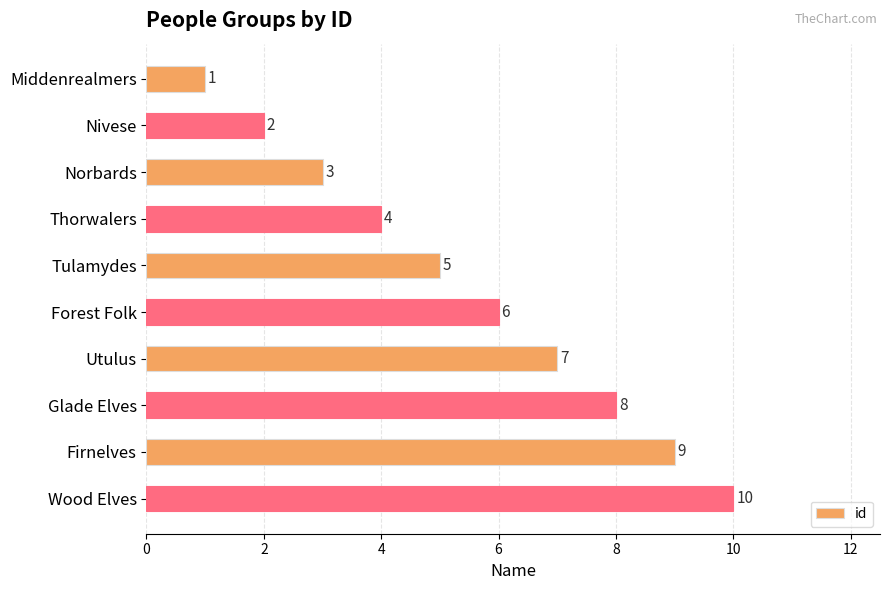

What is the smallest value displayed?

1